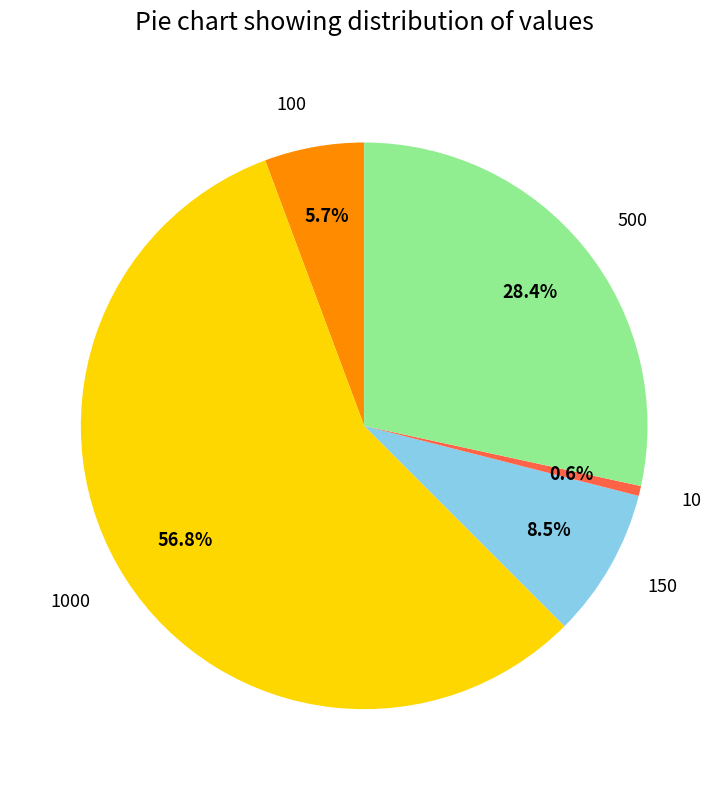

Which category has the biggest portion of the pie?

1000